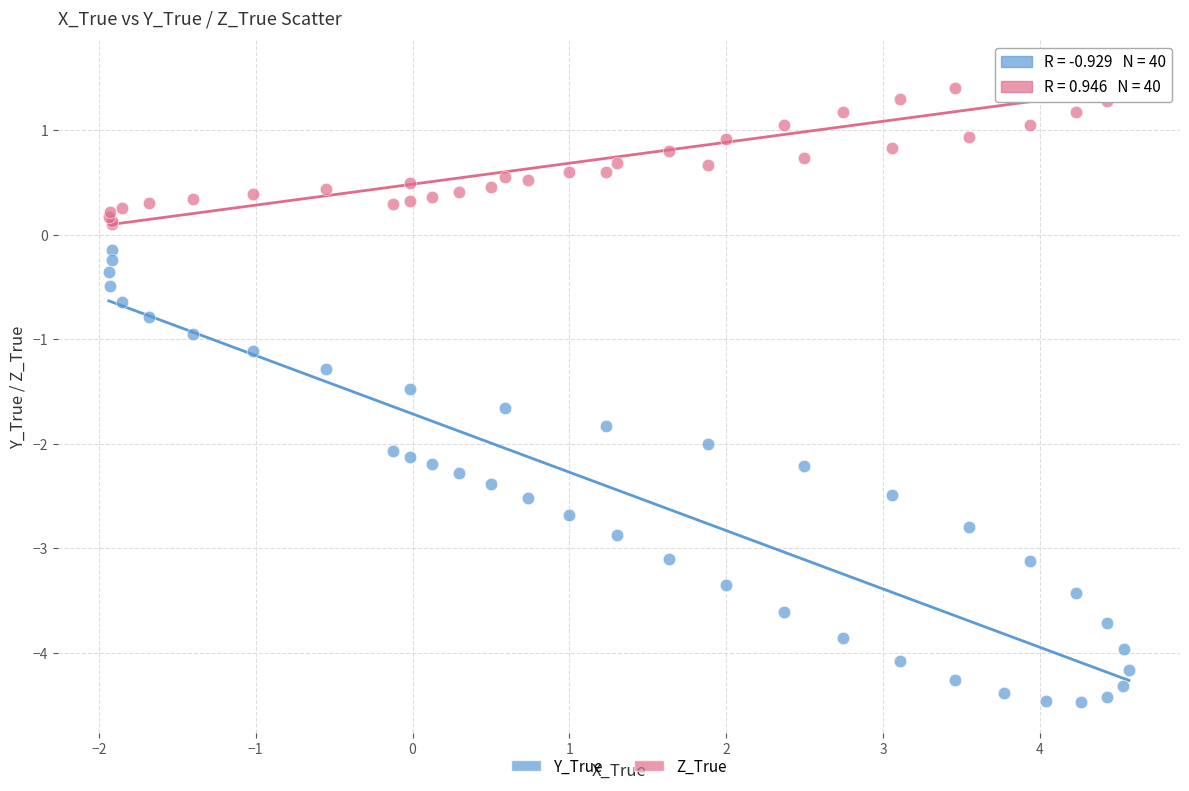

What are all the series names shown in the legend?

Y_True, Z_True